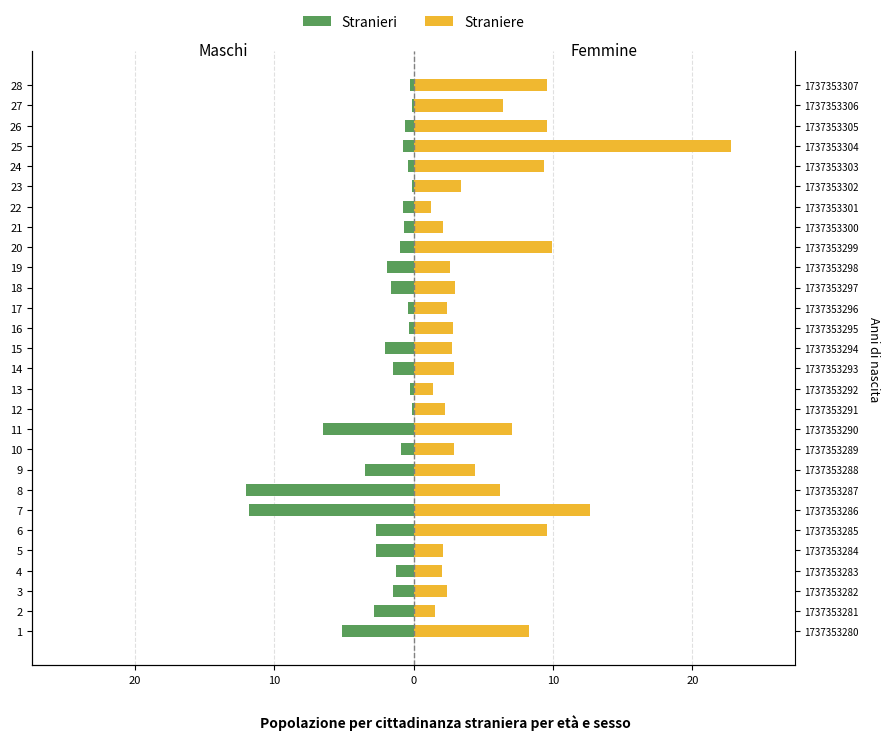

How many groups of bars are there?

28